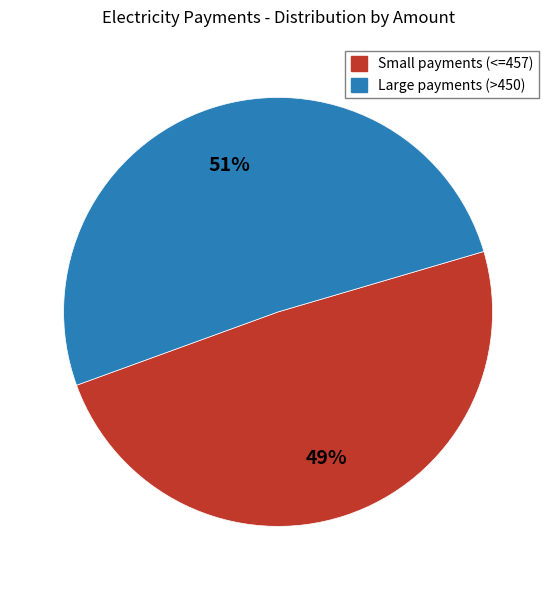

Does any single category account for the majority?

Yes